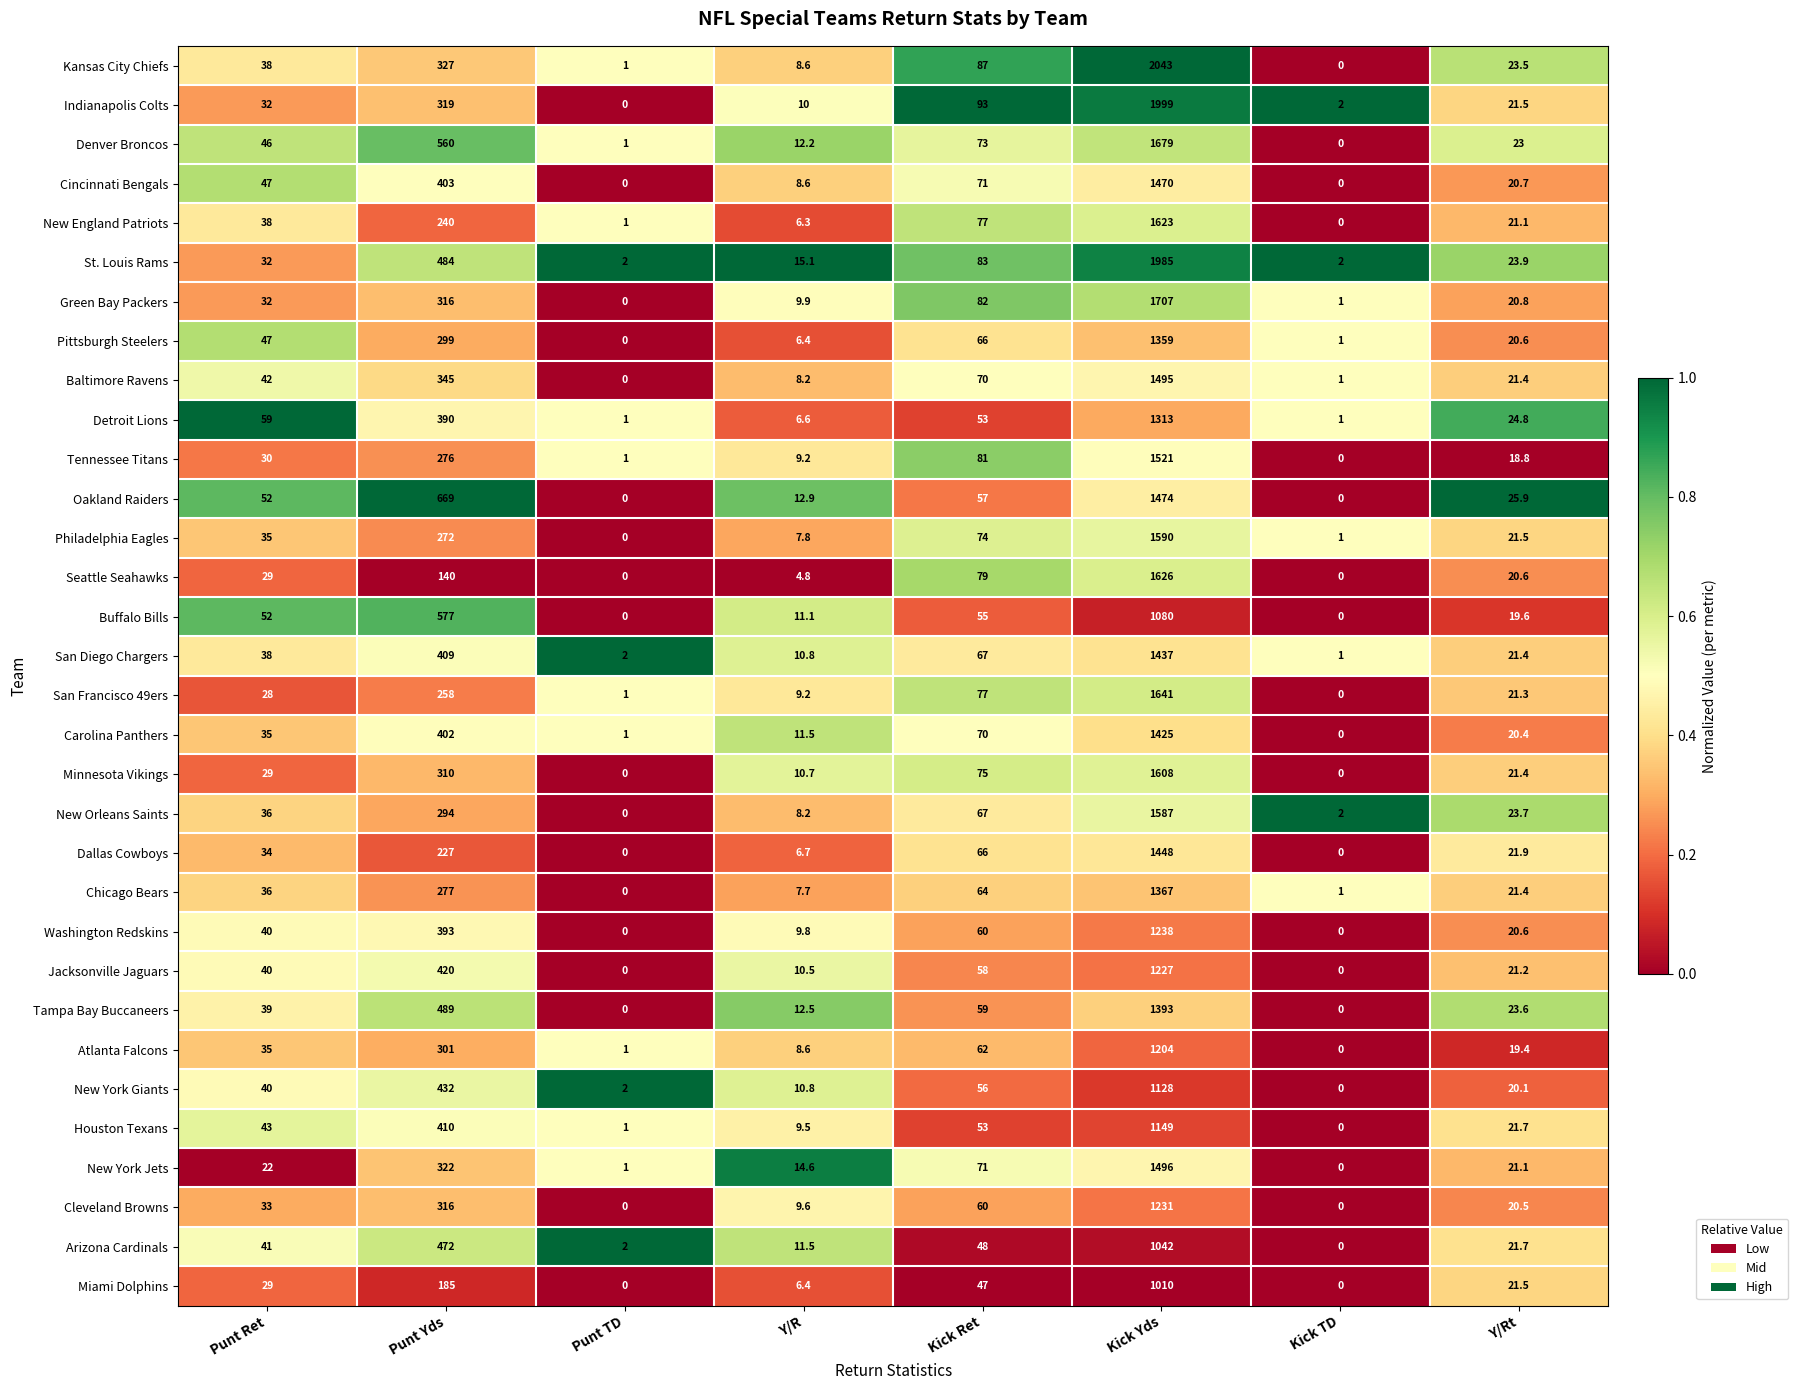

Rank the series by their maximum value, from lowest to highest.

Miami Dolphins, Arizona Cardinals, Buffalo Bills, New York Giants, Houston Texans, Atlanta Falcons, Jacksonville Jaguars, Cleveland Browns, Washington Redskins, Detroit Lions, Pittsburgh Steelers, Chicago Bears, Tampa Bay Buccaneers, Carolina Panthers, San Diego Chargers, Dallas Cowboys, Cincinnati Bengals, Oakland Raiders, Baltimore Ravens, New York Jets, Tennessee Titans, New Orleans Saints, Philadelphia Eagles, Minnesota Vikings, New England Patriots, Seattle Seahawks, San Francisco 49ers, Denver Broncos, Green Bay Packers, St. Louis Rams, Indianapolis Colts, Kansas City Chiefs